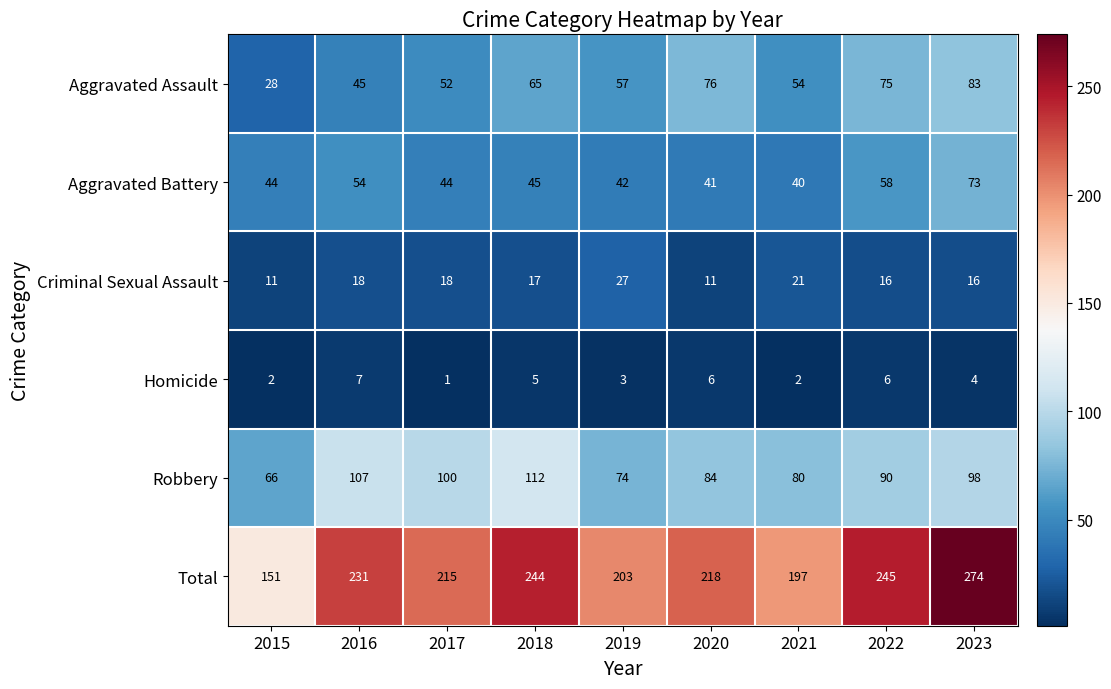

At which label does Robbery first exceed 90?

2016